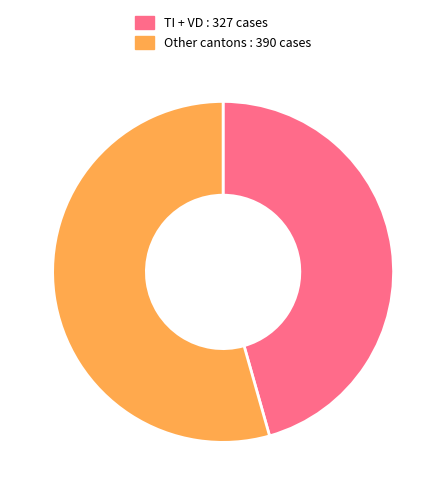

Between TI + VD : 327 cases and Other cantons : 390 cases, which is larger?

Other cantons : 390 cases